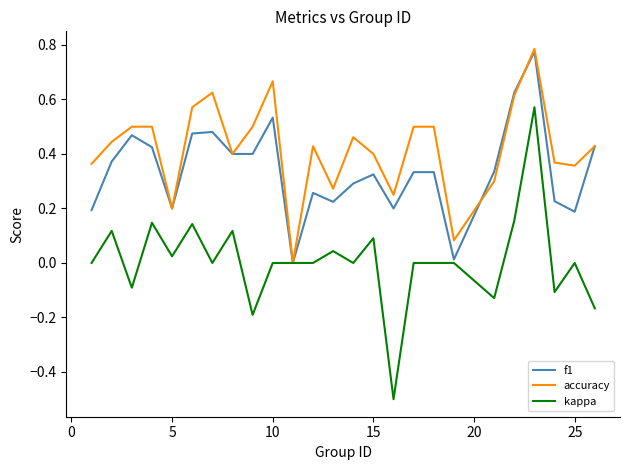

What is the minimum value for kappa?

-0.5